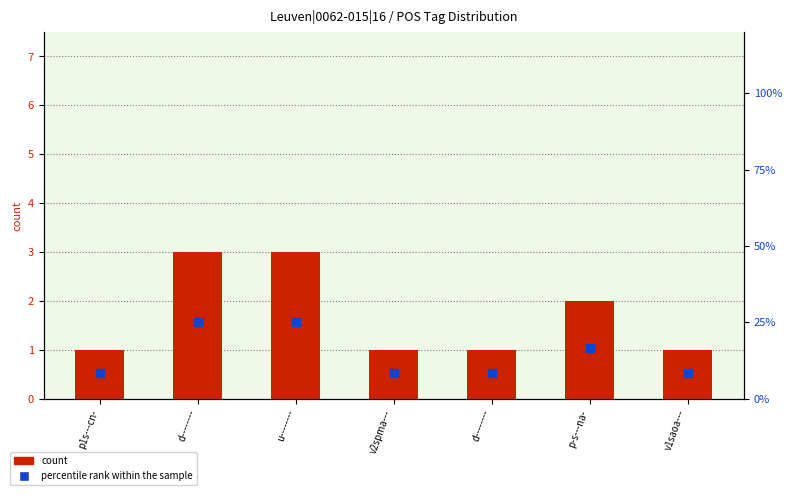

What are all the series names shown in the legend?

count, percentile rank within the sample